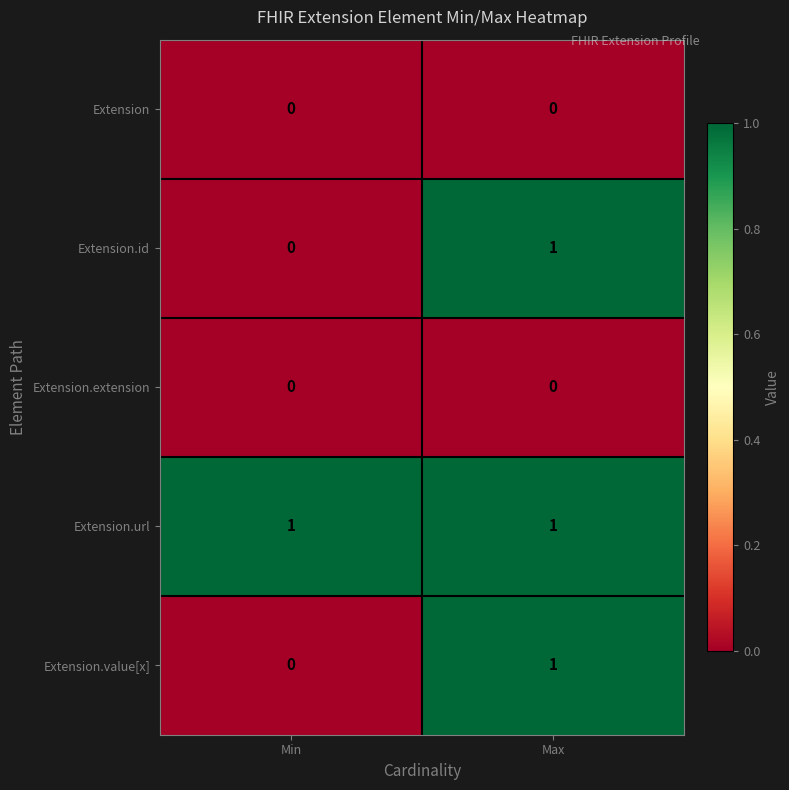

How many categories are shown in the chart?

2